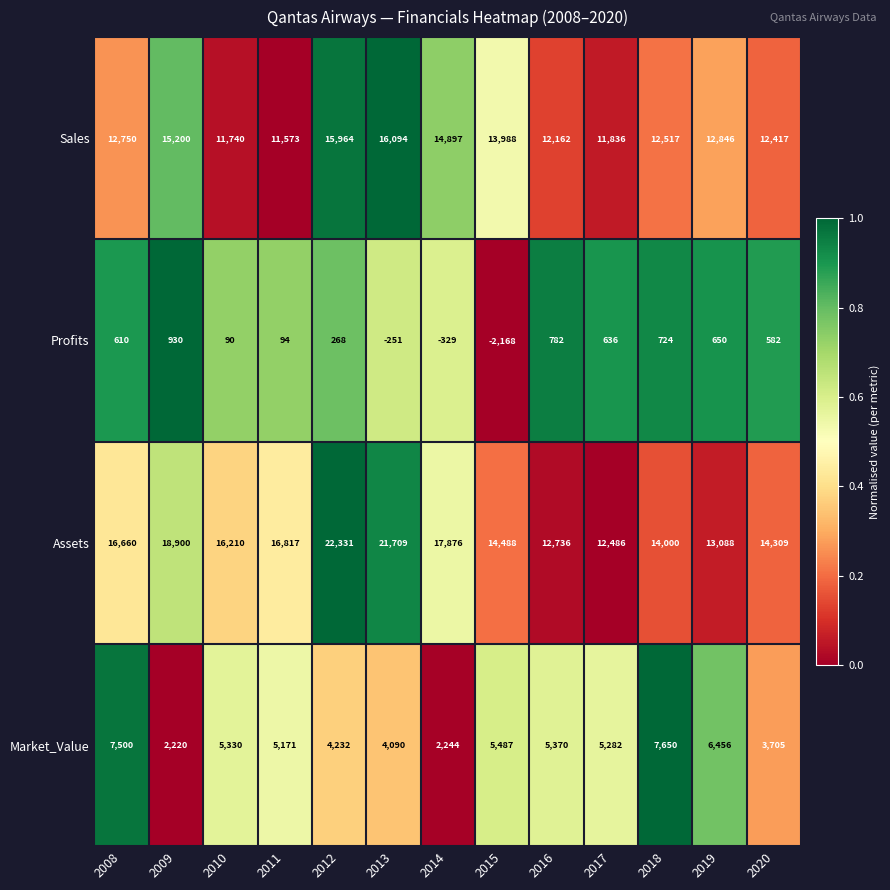

What is the greatest value displayed?

22331